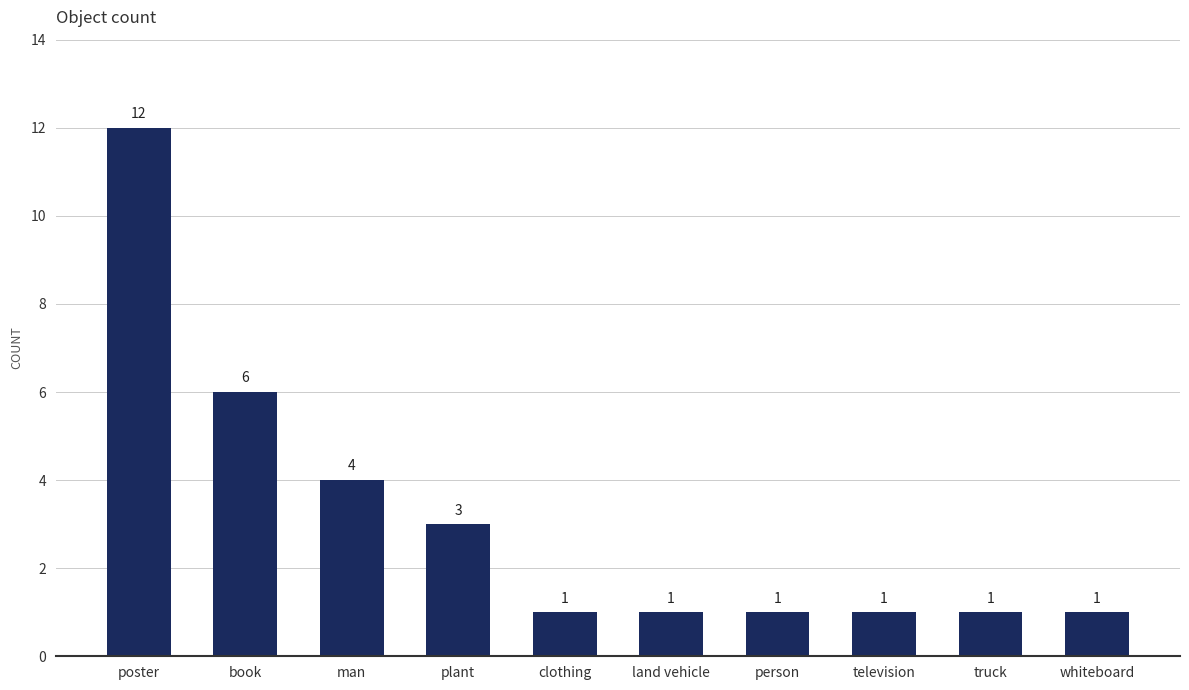

What is the difference between the values at poster and land vehicle?

11